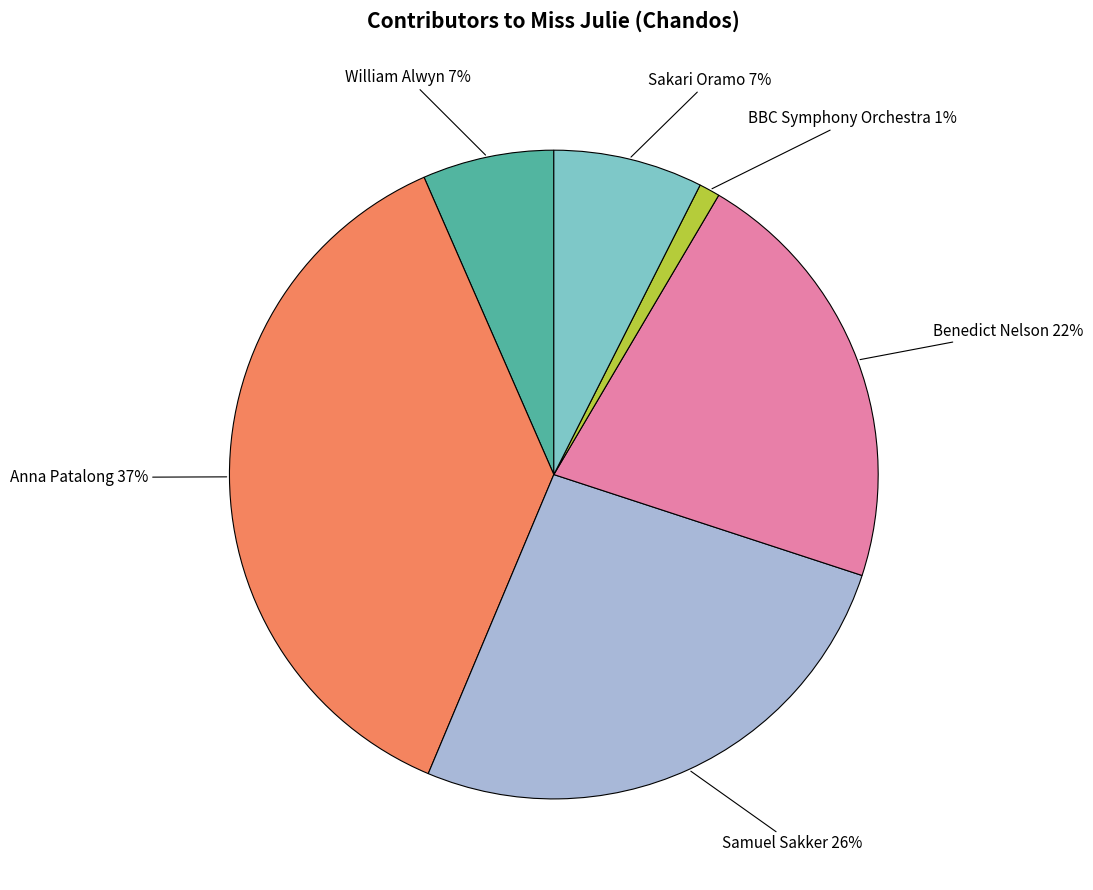

Between Benedict Nelson and Sakari Oramo, which is larger?

Benedict Nelson